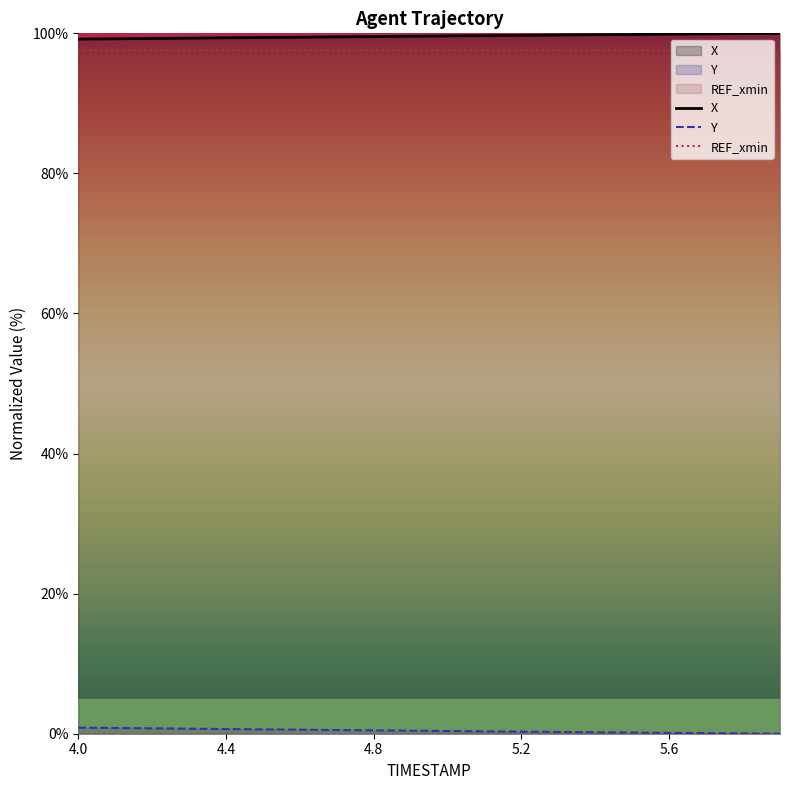

What is the greatest value displayed?

100.0